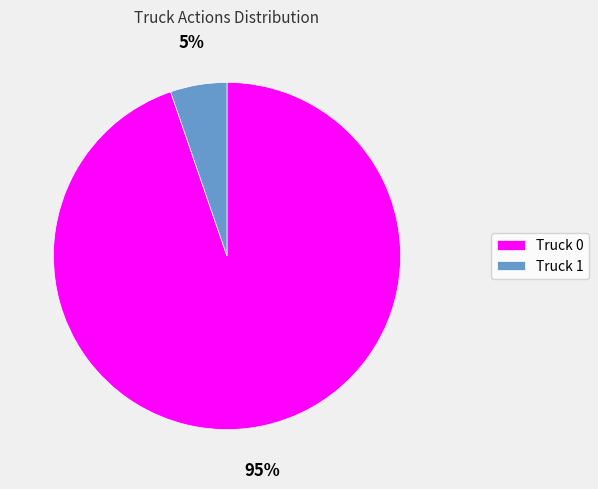

Does any single category account for the majority?

Yes